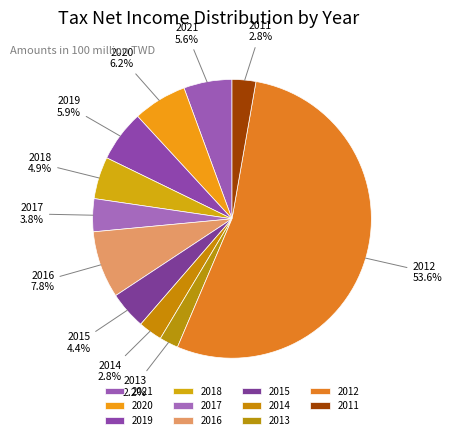

What is the largest slice in the pie chart?

2012